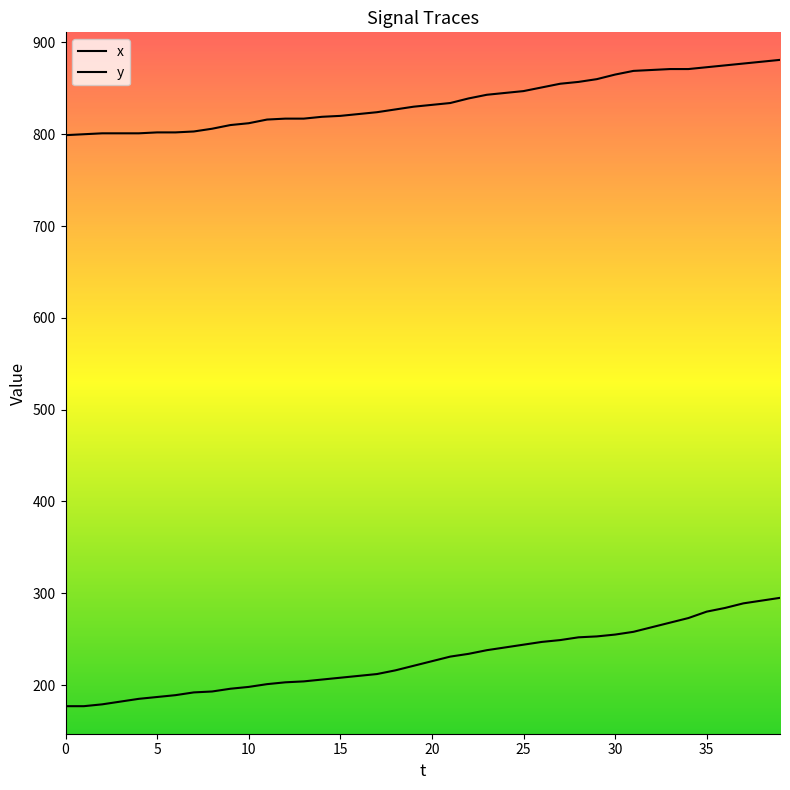

What is the value of the x point at the 39th from the left?

292